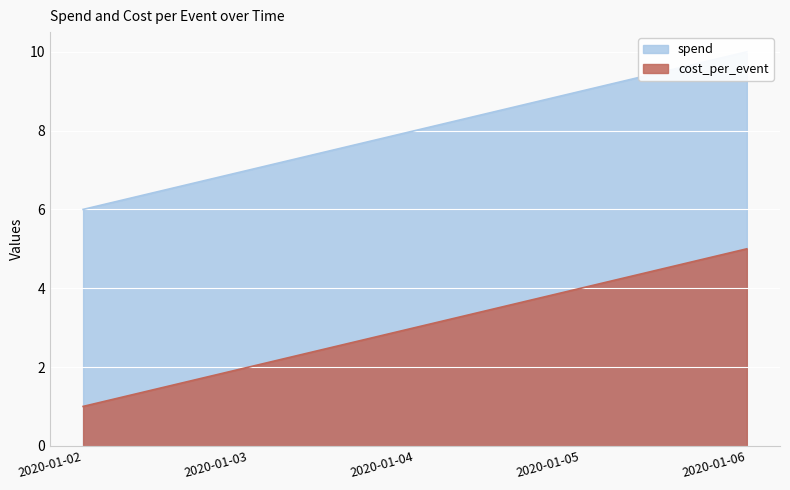

How many data points in spend are less than 8?

2